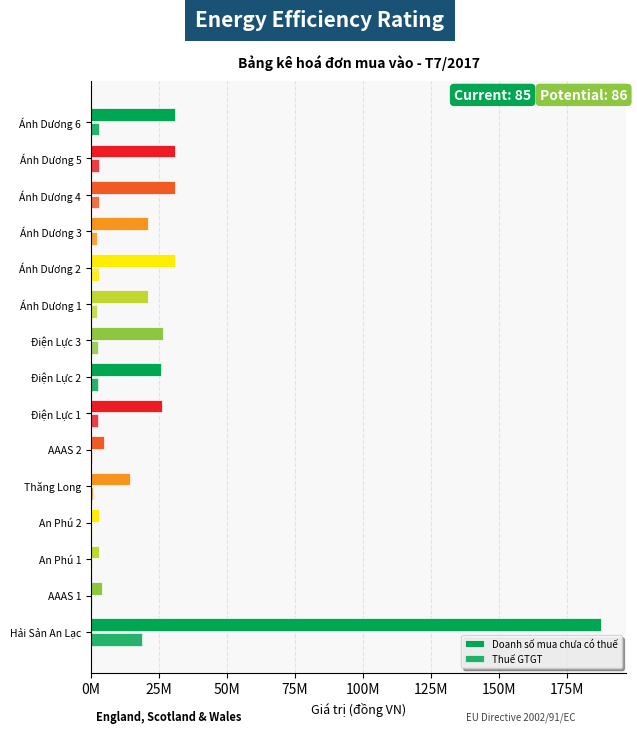

List the series in order of their peak value, highest first.

Doanh số mua chưa có thuế, Thuế GTGT